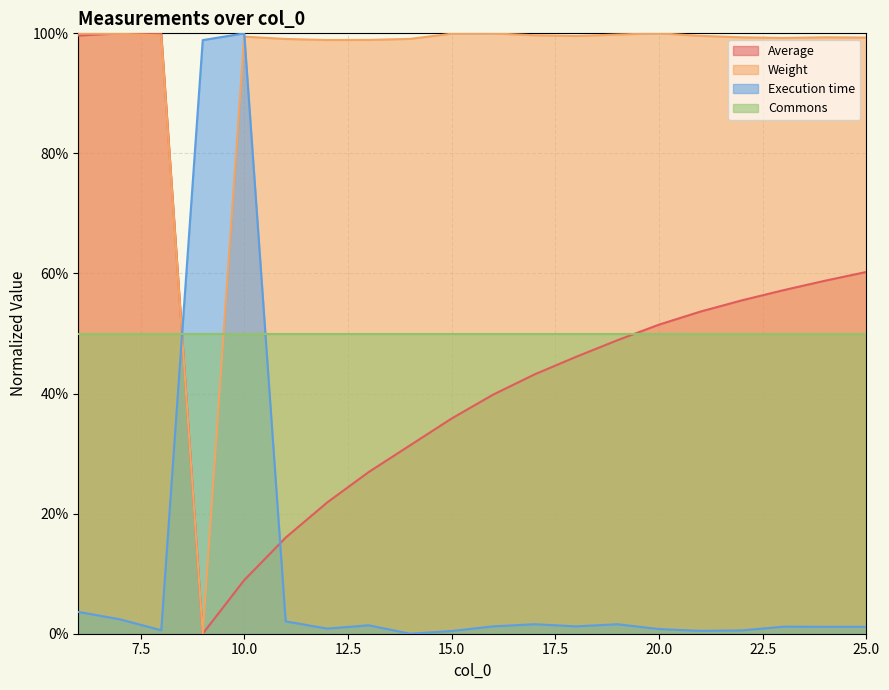

True or false: Average and Execution time intersect in this chart.

True